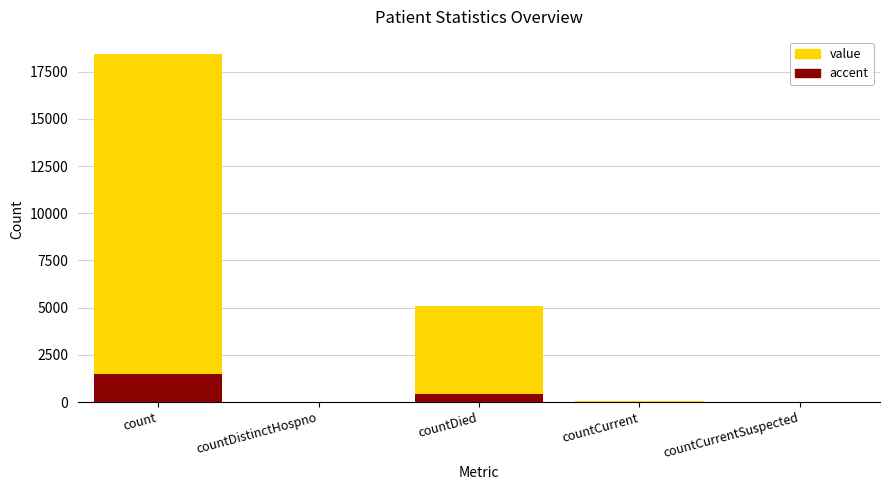

How many bars are there in total?

10